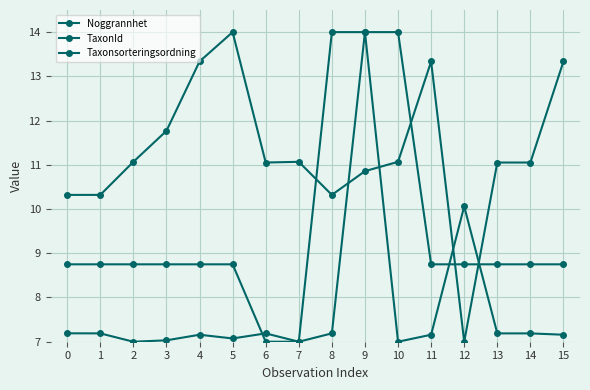

What is the difference between the maximum and second lowest values in the Noggrannhet series?

7.0